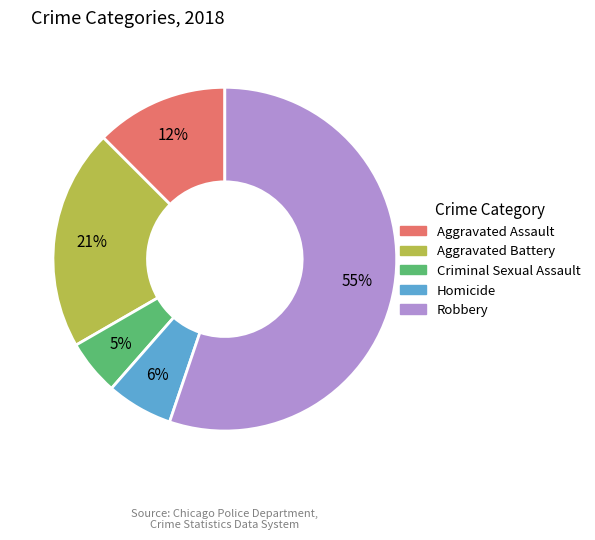

Does any single category account for the majority?

Yes